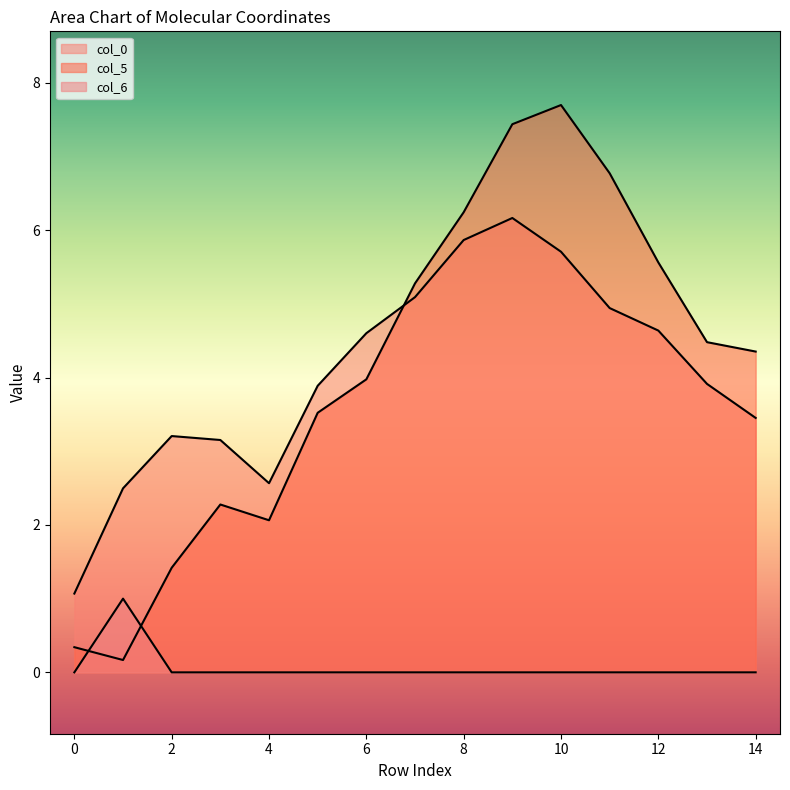

Between 1 and 7, which series saw the biggest shift?

col_5